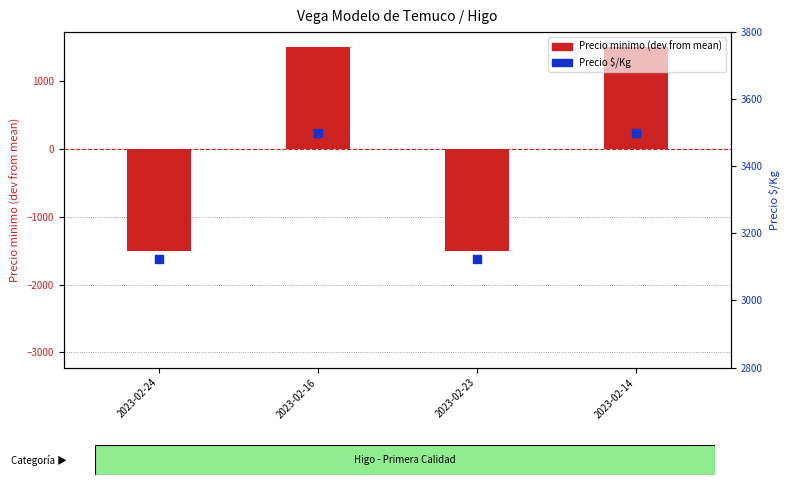

What is the total value across all series at 2023-02-24?

1625